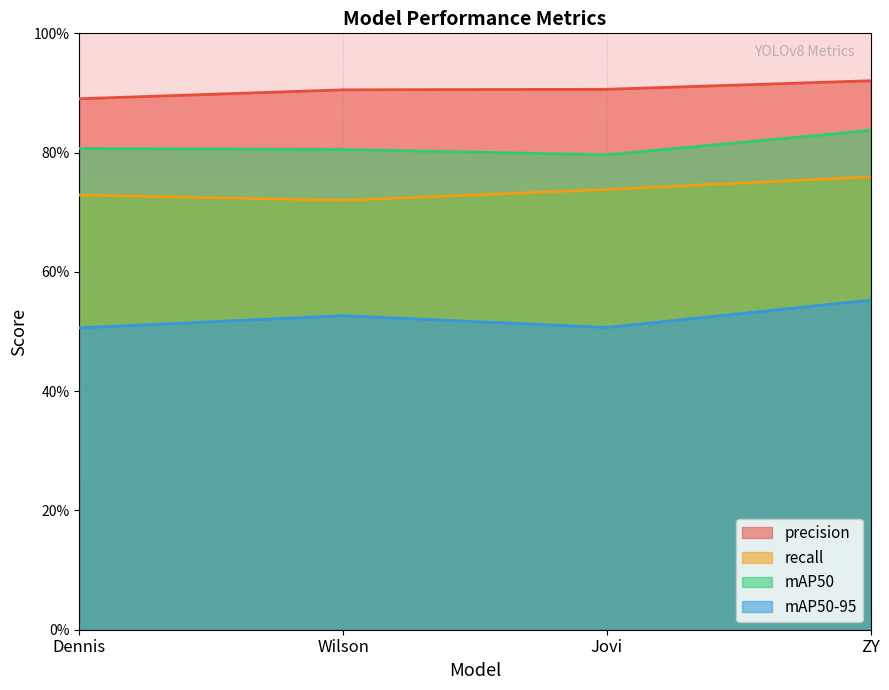

Which series has the largest range (max minus min)?

mAP50-95